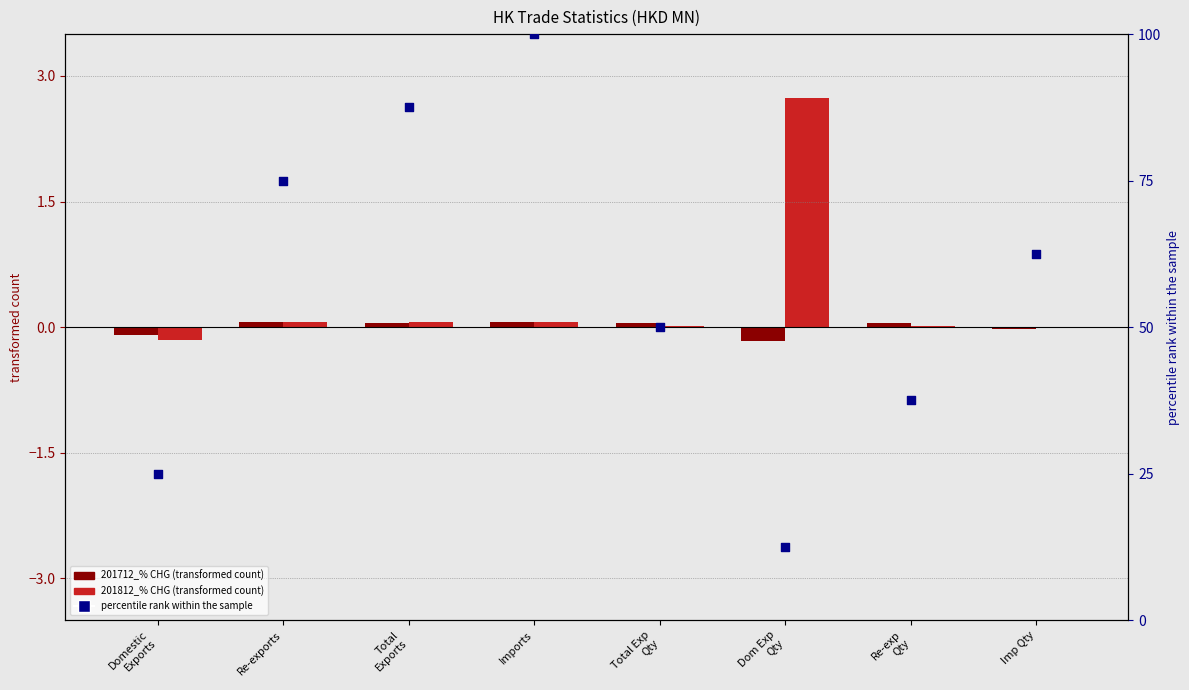

What are all the series names shown in the legend?

201712_% CHG (transformed), 201812_% CHG (transformed), percentile rank within the sample